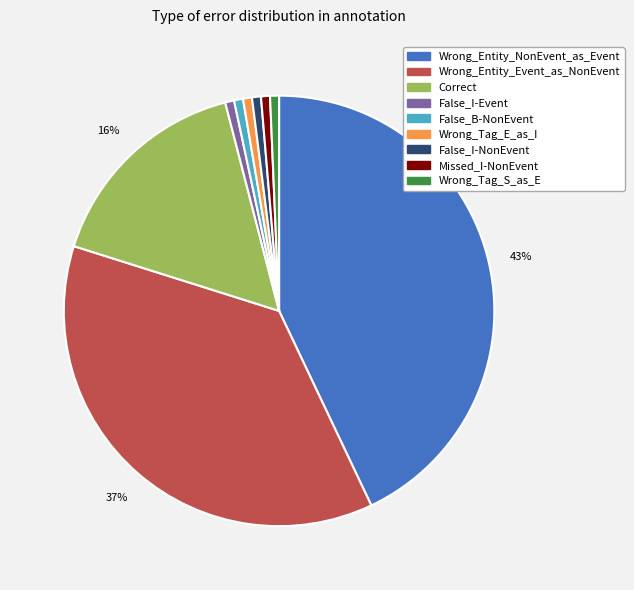

The False_I-NonEvent slice represents 14% of the pie. True or false?

False